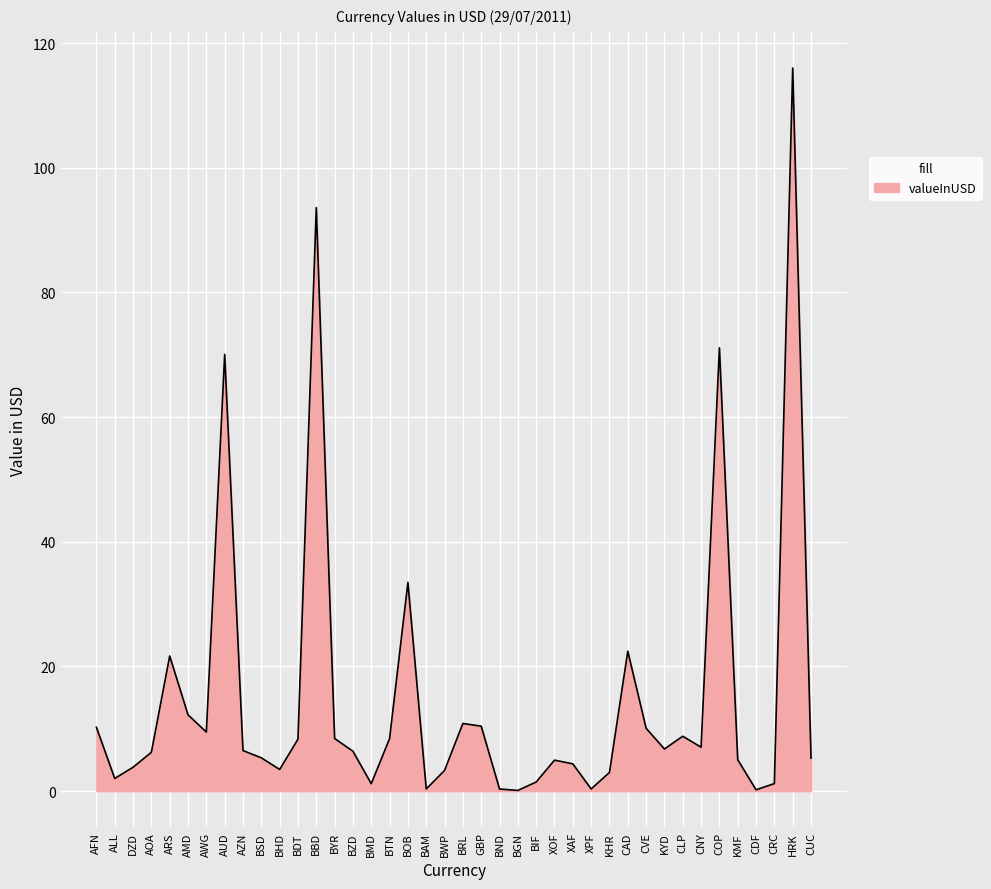

What is the difference between the values at BYR and CAD?

14.0